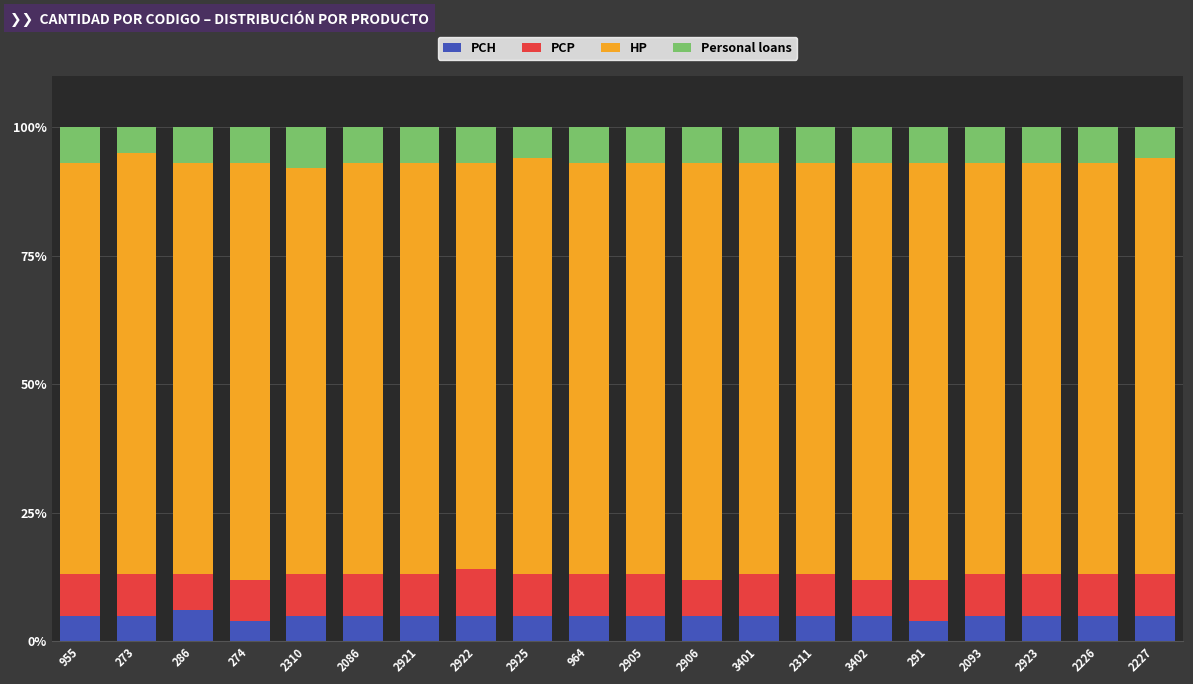

What is the minimum value for PCH?

4